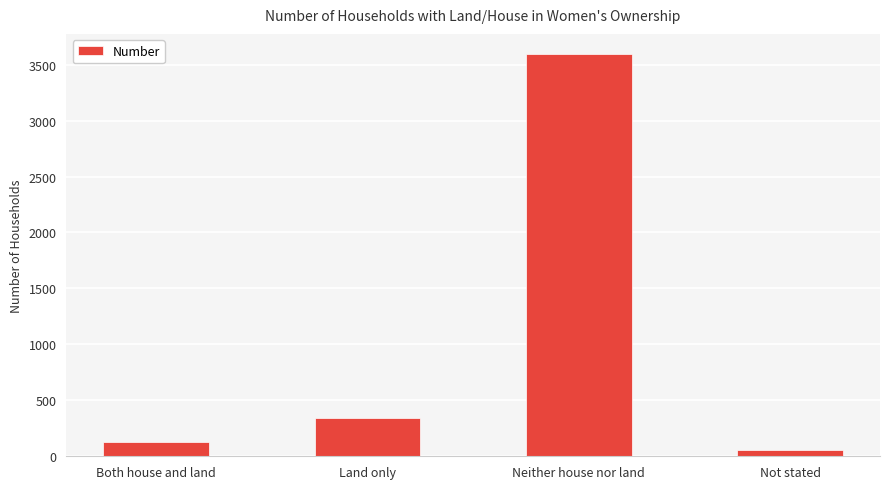

Where is the data nearest to the value 1827?

Land only